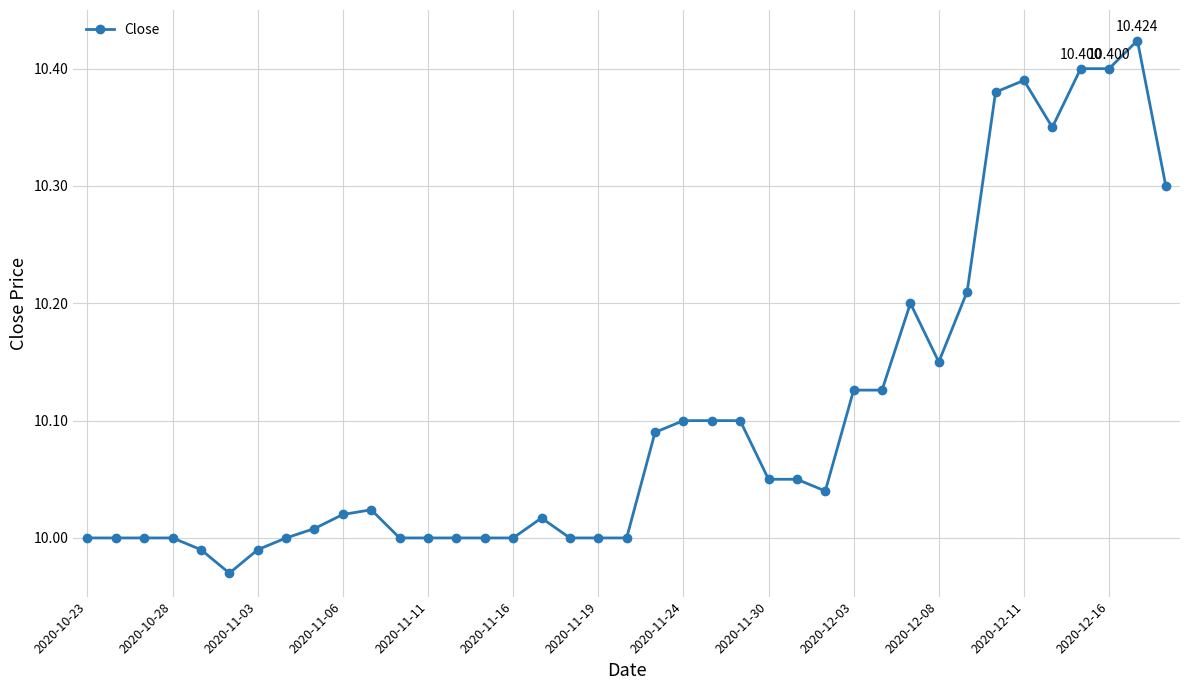

True or false: there are more than 0 points higher than both neighbors.

True